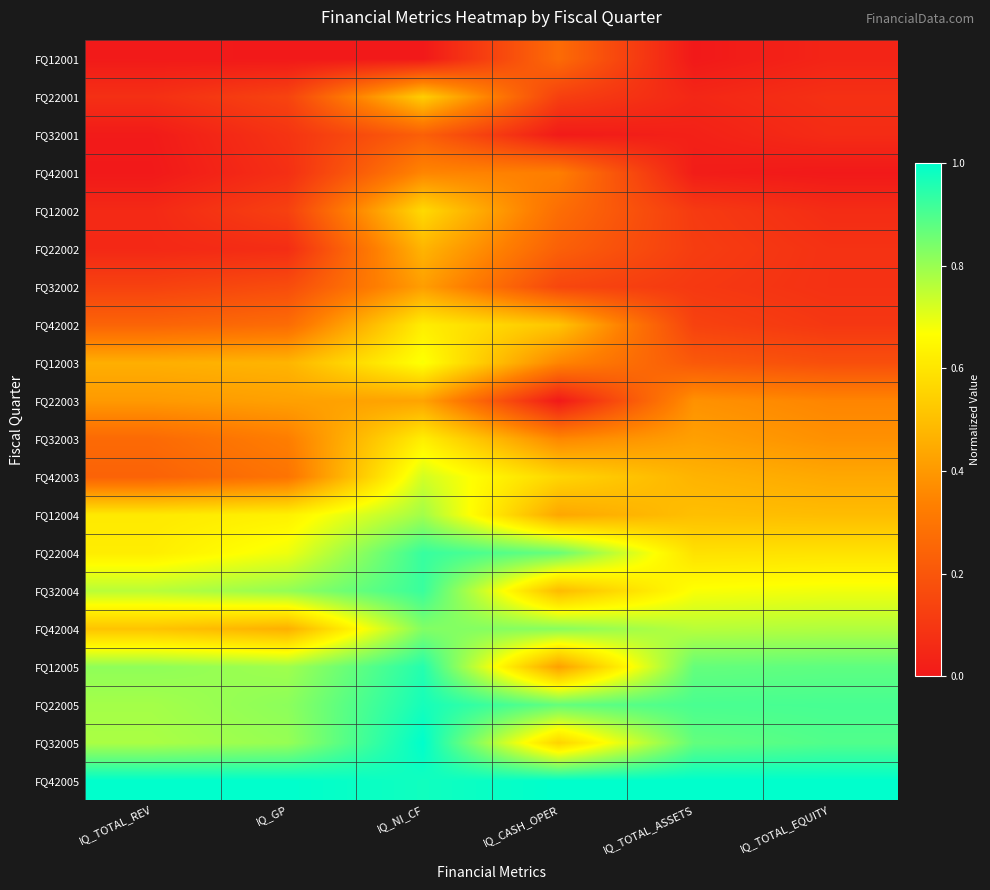

What is the total value across all series at IQ_CASH_OPER?

8.6